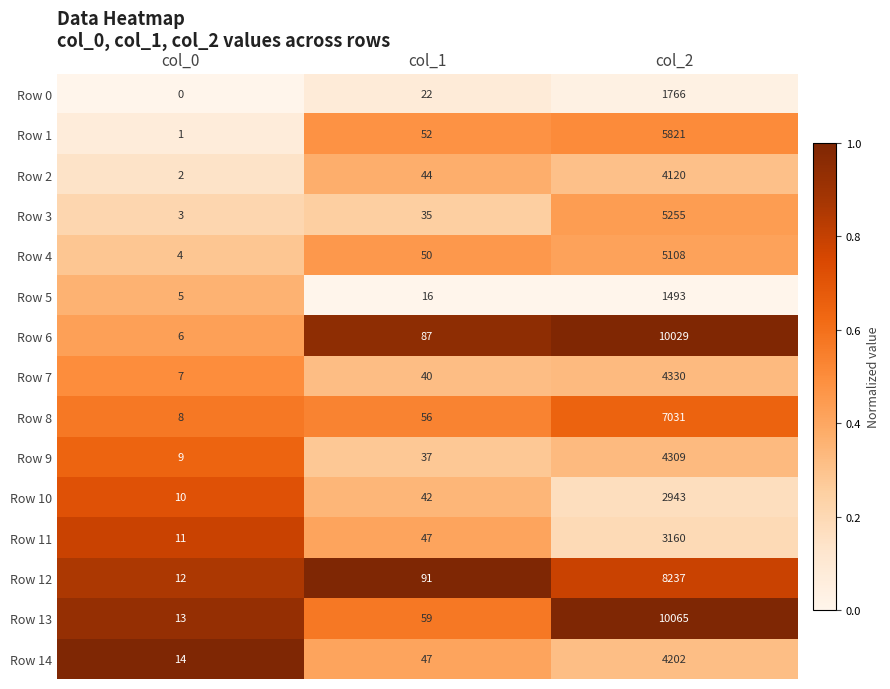

Rank the series by their maximum value, from highest to lowest.

Row 13, Row 6, Row 12, Row 8, Row 1, Row 3, Row 4, Row 7, Row 9, Row 14, Row 2, Row 11, Row 10, Row 0, Row 5